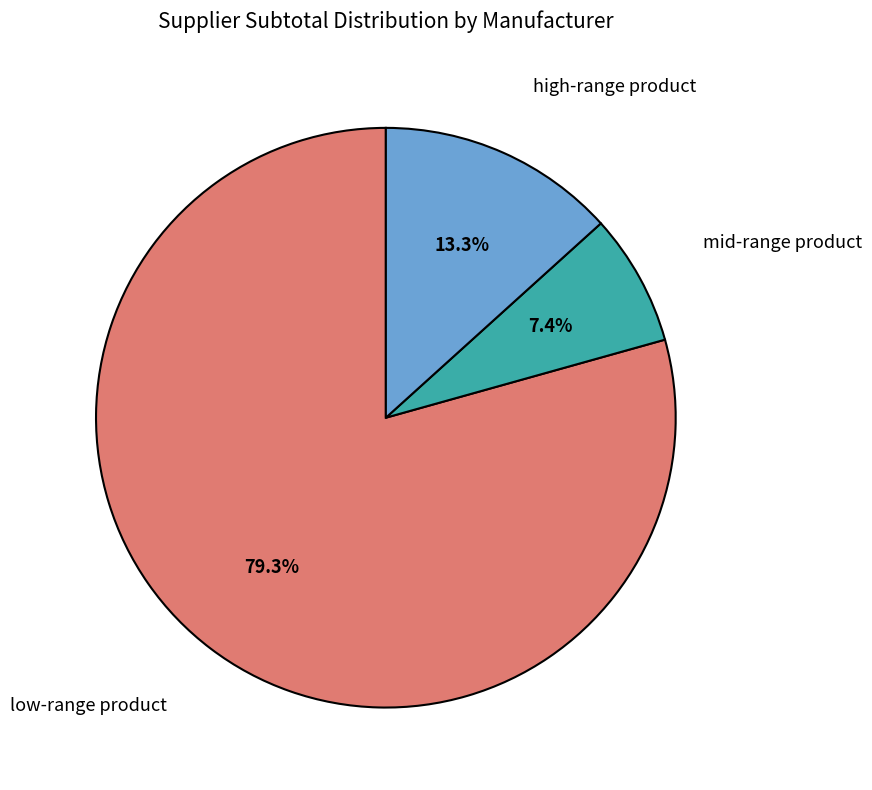

Does any single category account for the majority?

Yes